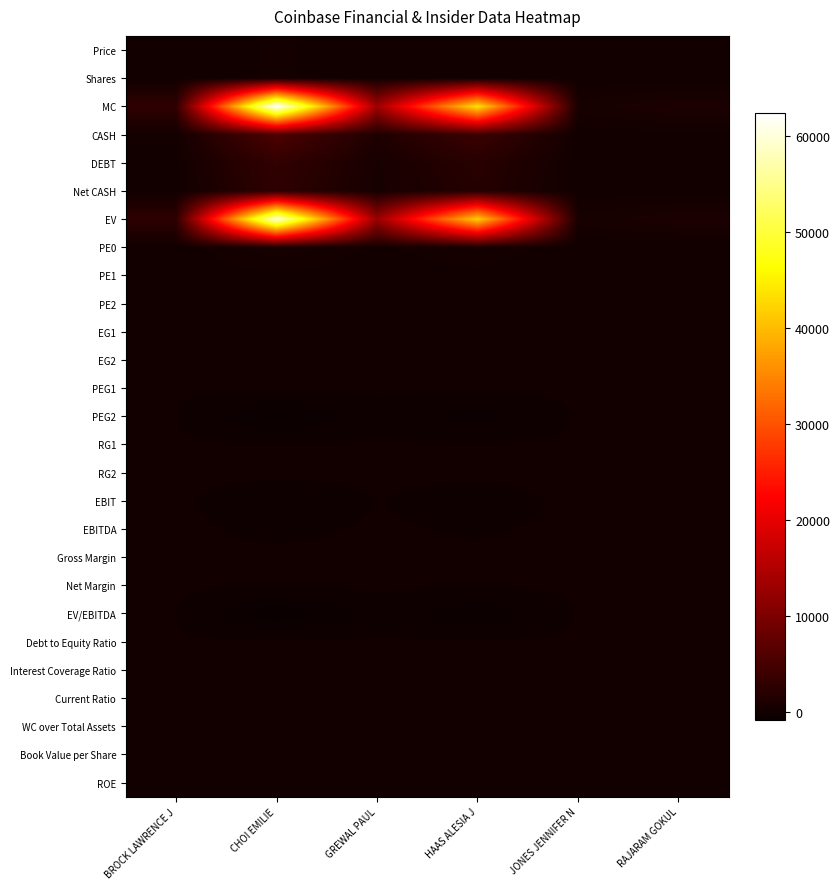

Which category has the highest value across all series?

CHOI EMILIE